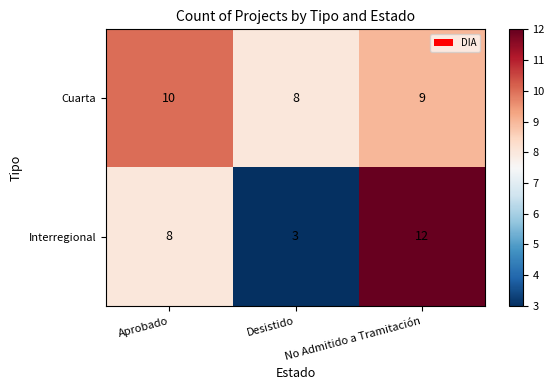

Which series has the widest spread of values?

Interregional